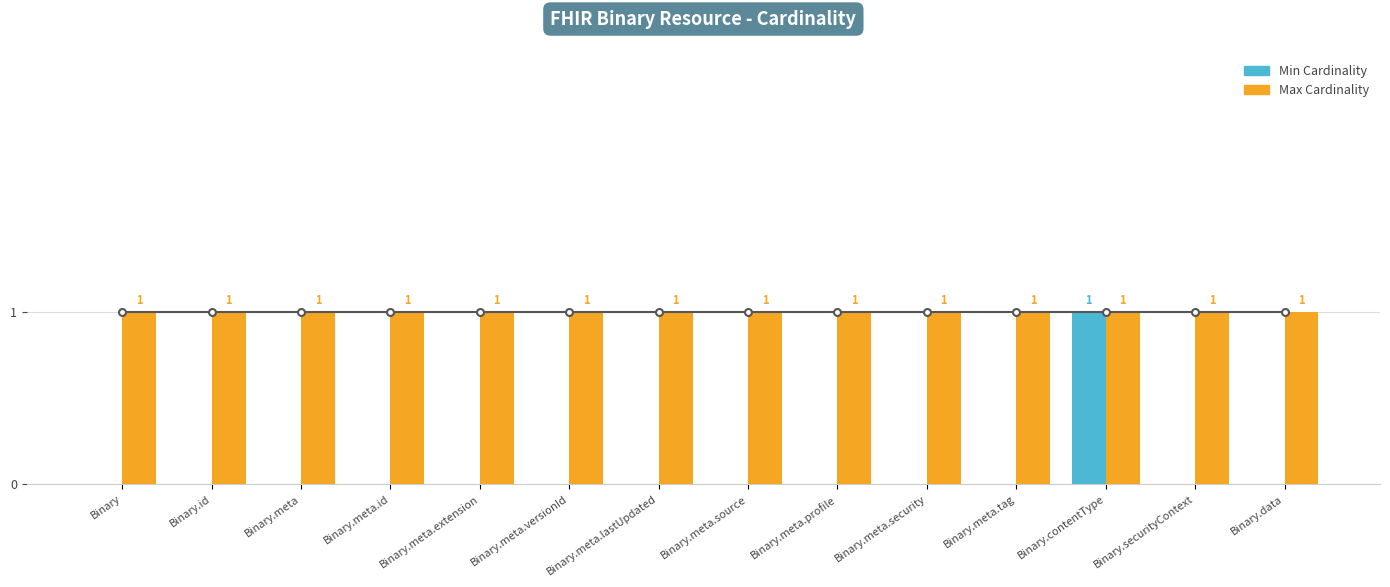

Where is Max Cardinality nearest to the value 1?

Binary